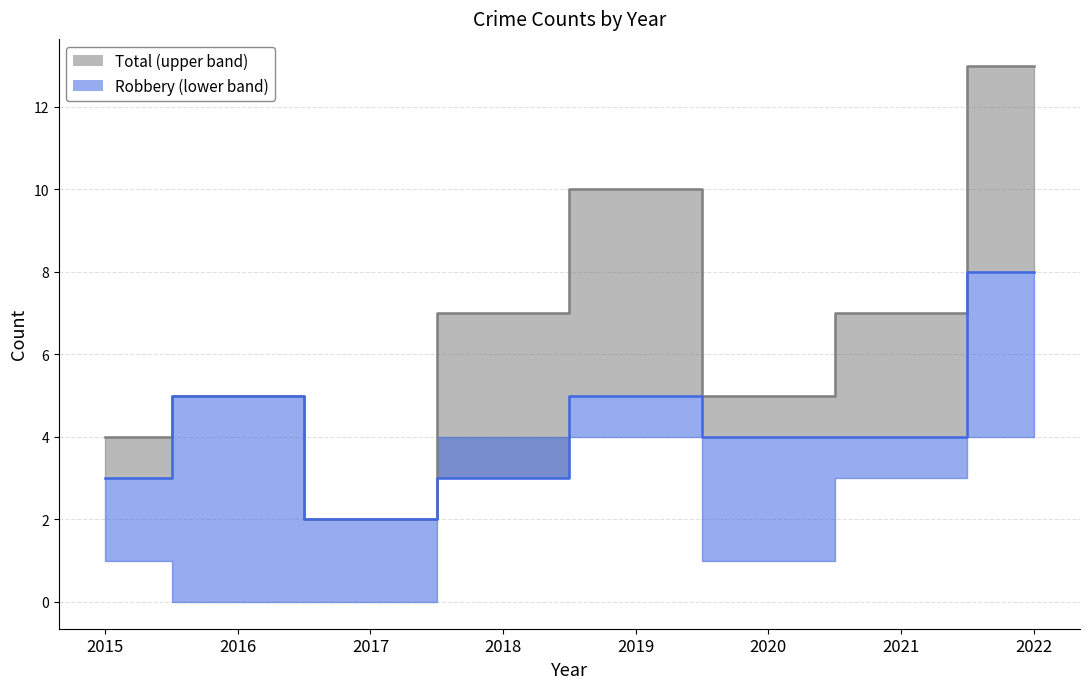

How many data points in Robbery are less than 4?

3